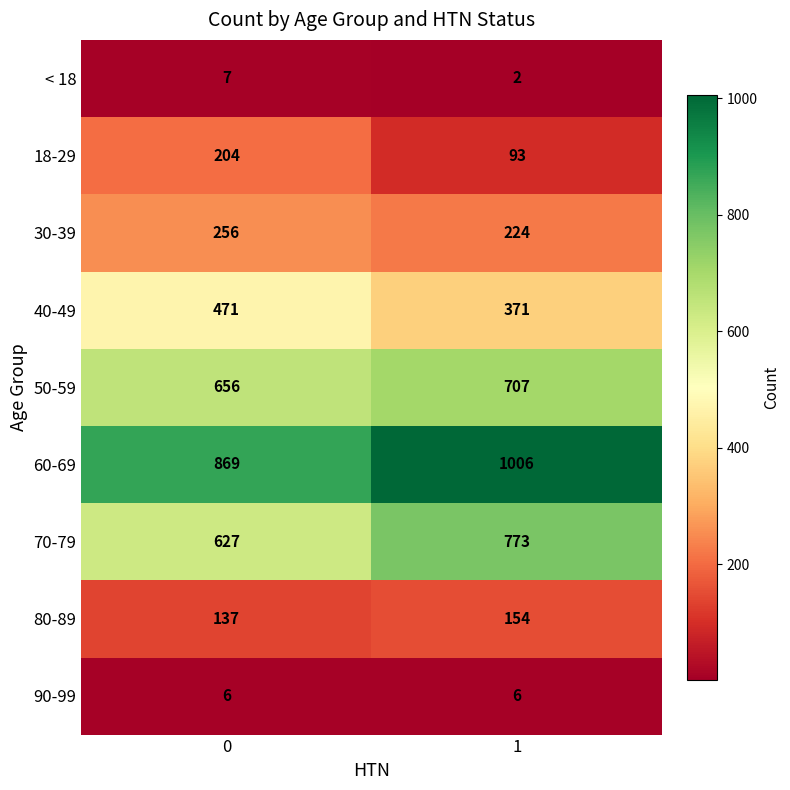

Which series changed the most between 0 and 1?

70-79